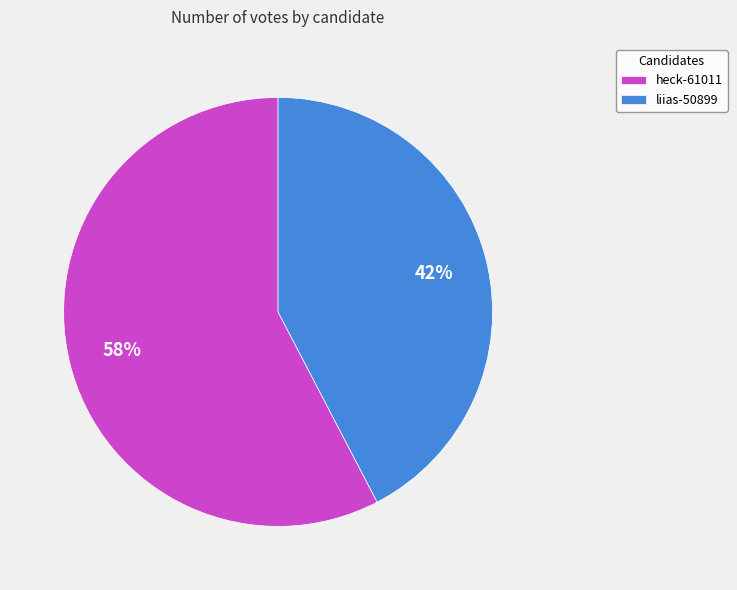

Rank the categories by value from highest to lowest.

heck-61011, liias-50899